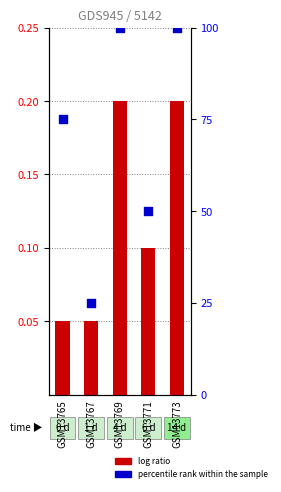

Which series has the widest spread of Y values?

percentile rank within the sample